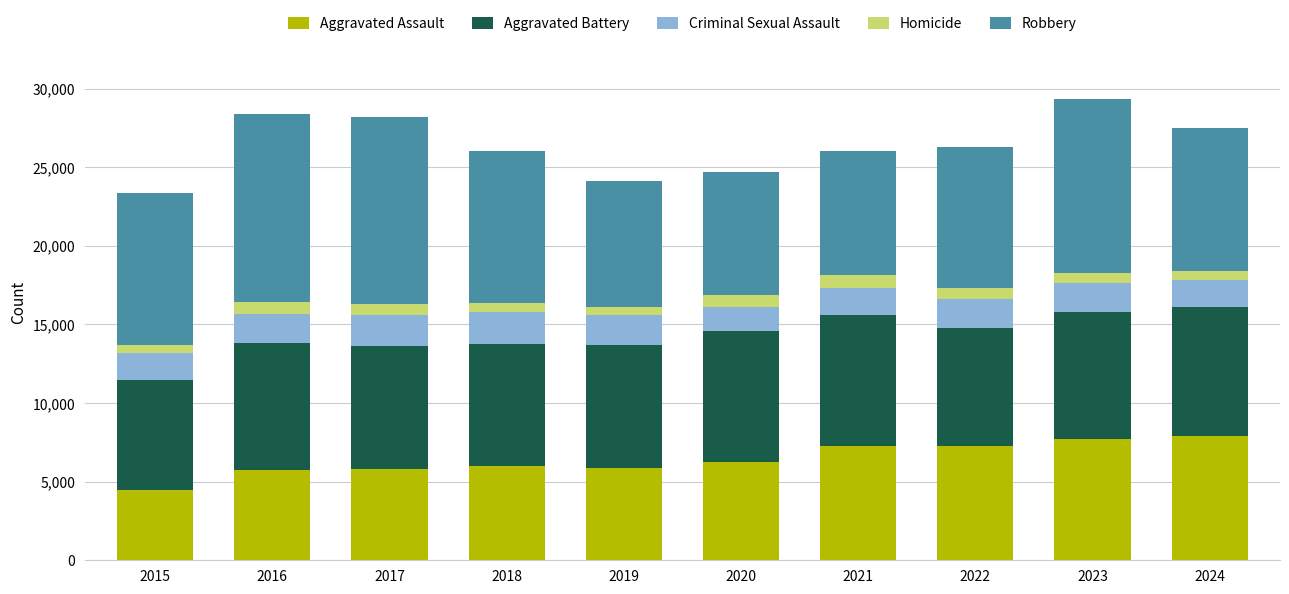

What is the value of the Aggravated Assault bar at the 9th from the left?

7711